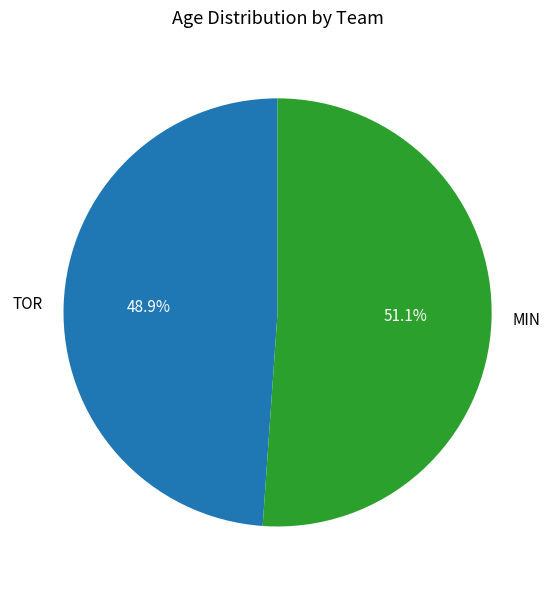

To the nearest percent, what percentage of the pie is MIN?

51%